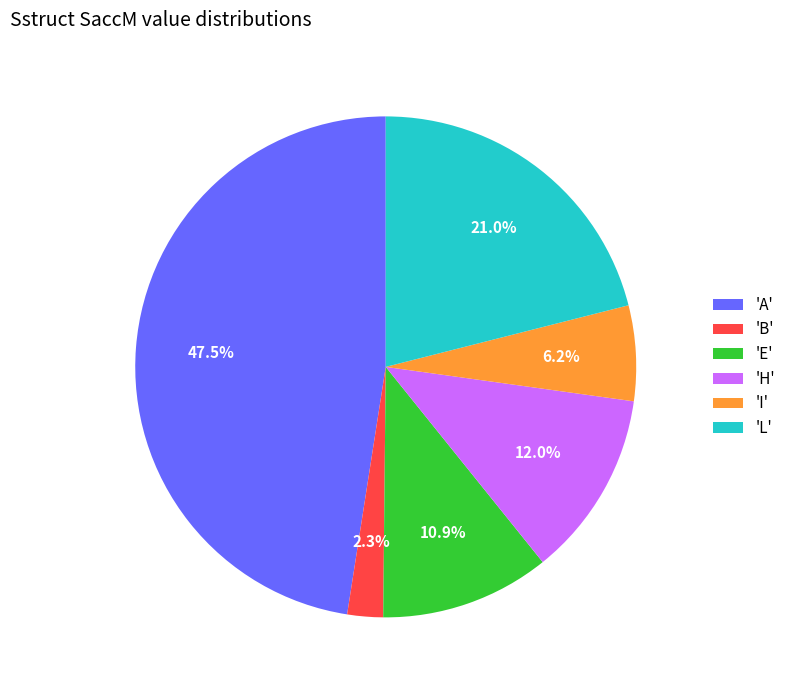

Rank the categories by value from highest to lowest.

'A', 'L', 'H', 'E', 'I', 'B'